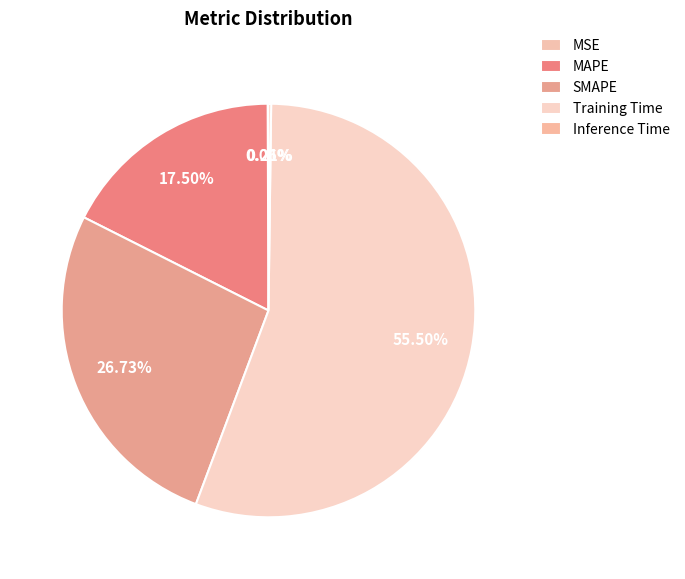

What percentage do Training Time and MAPE together represent?

73.0%